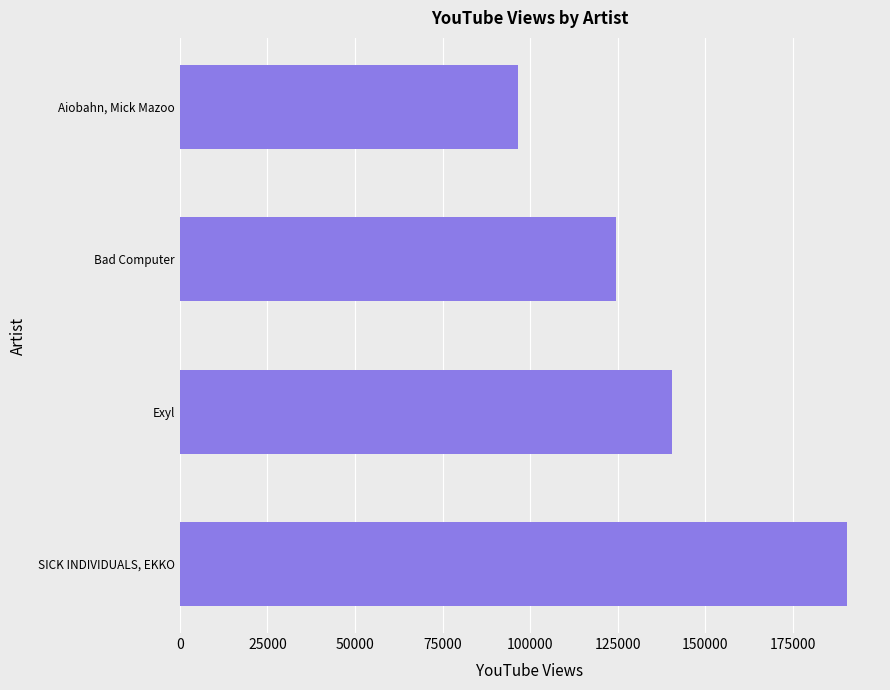

The value at SICK INDIVIDUALS, EKKO is 132945. True or false?

False